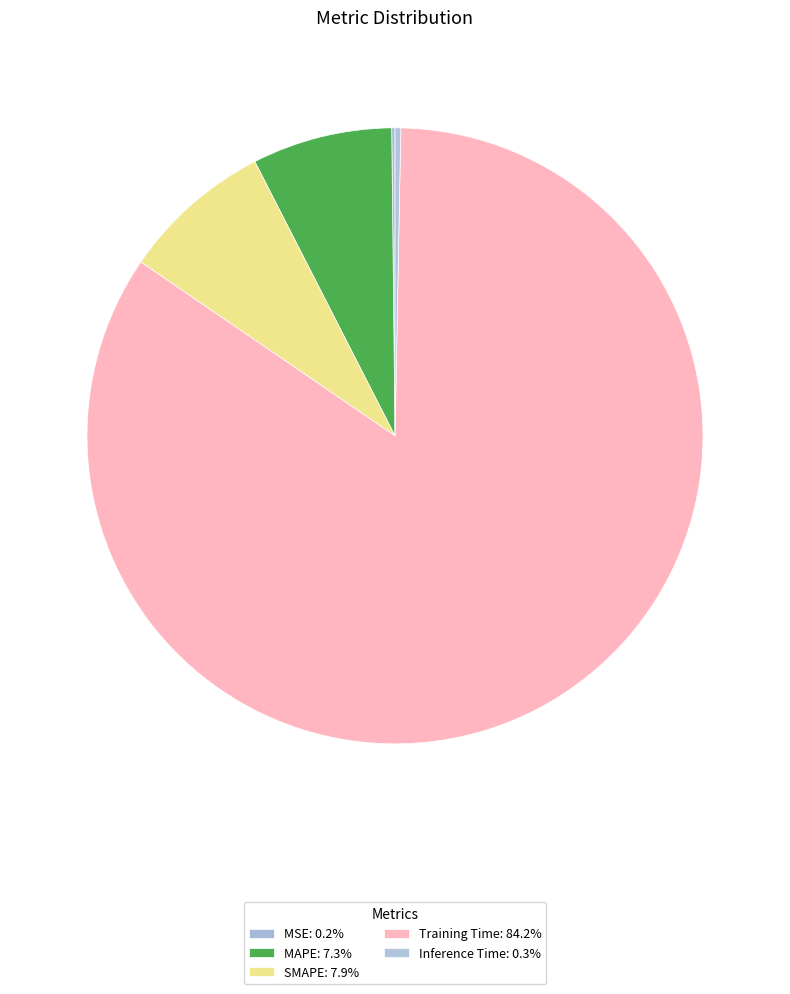

How many slices are in this pie chart?

5